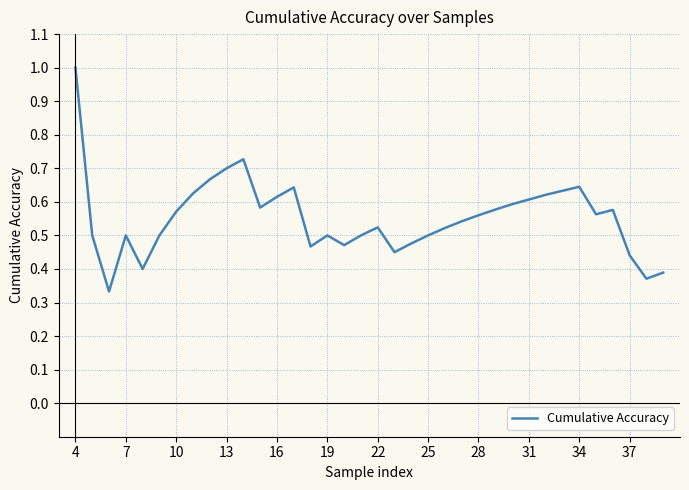

What is the greatest value displayed?

1.0